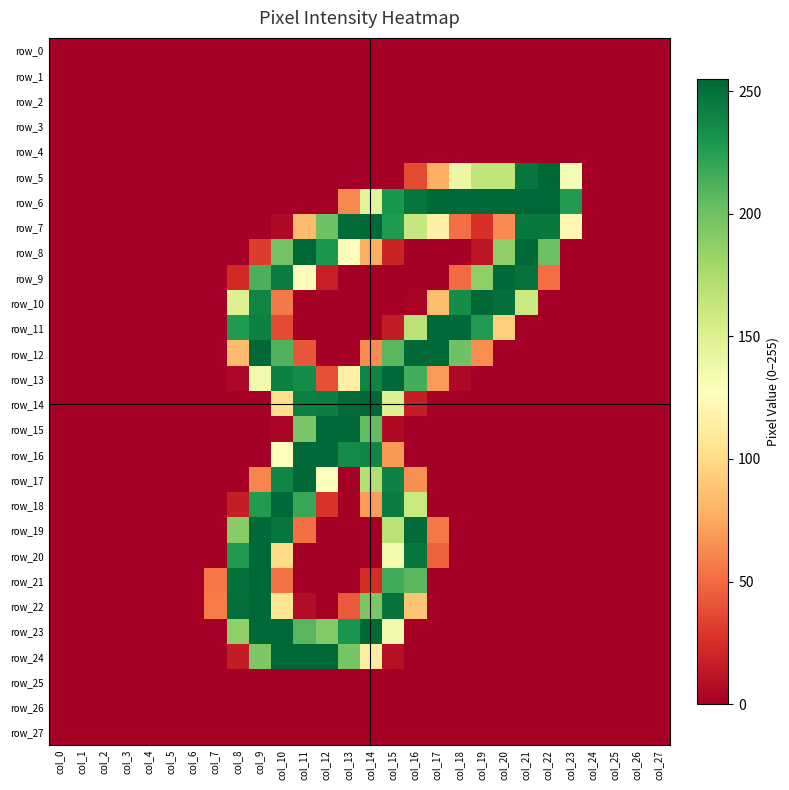

How many series are shown in this chart?

28